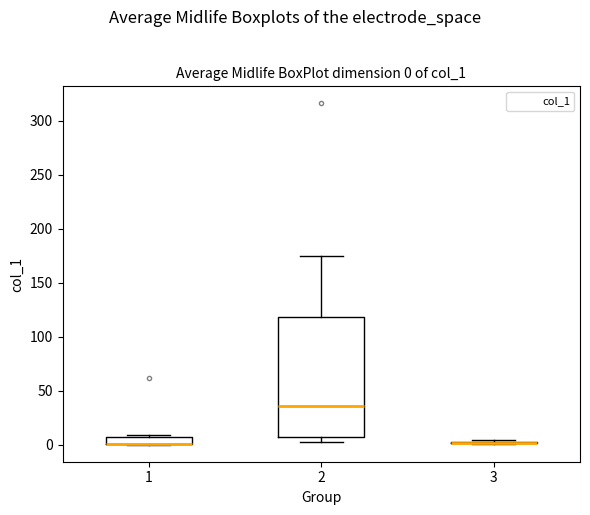

Which box is the tallest, from its lower edge to its upper edge?

2